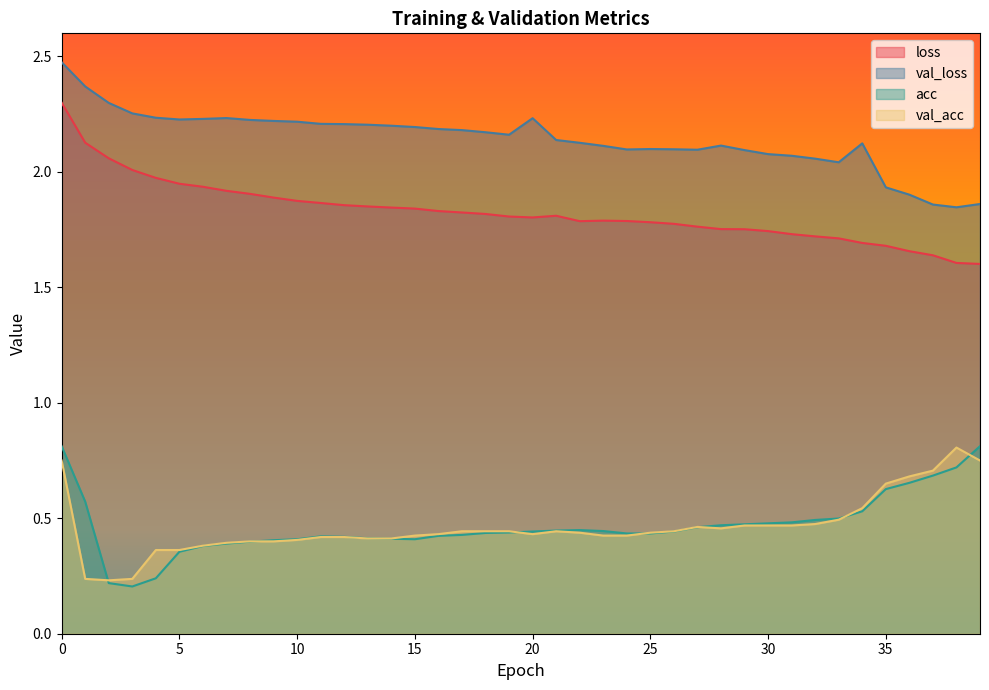

Between 8 and 33, which is larger?

8